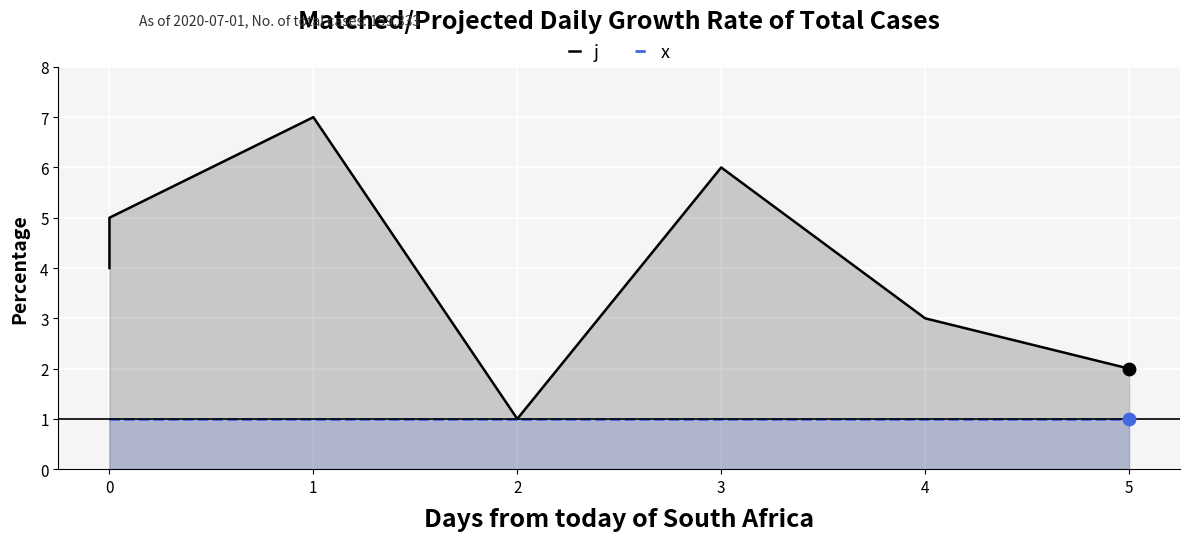

Which series has the largest total across all categories?

j